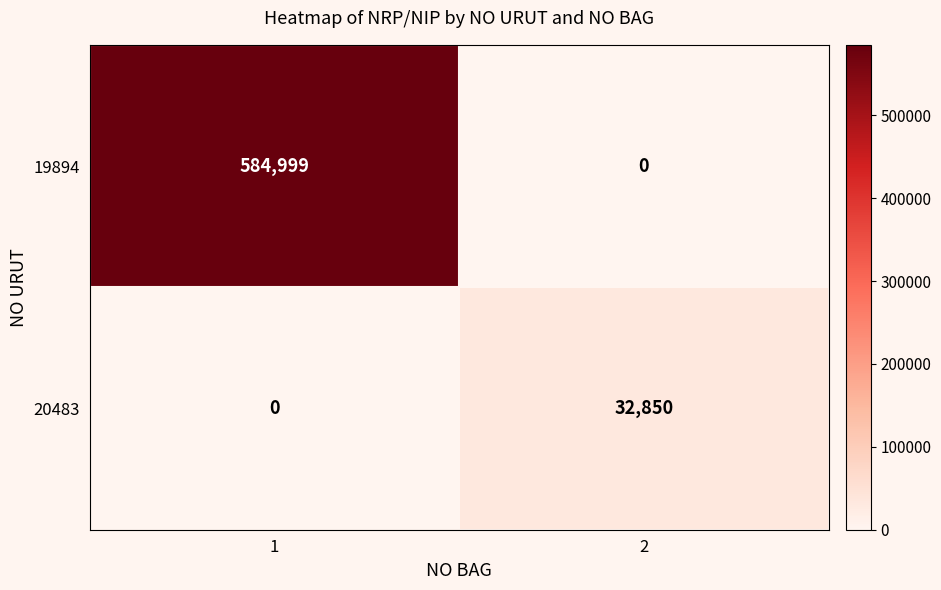

Count the number of categories in the chart.

2